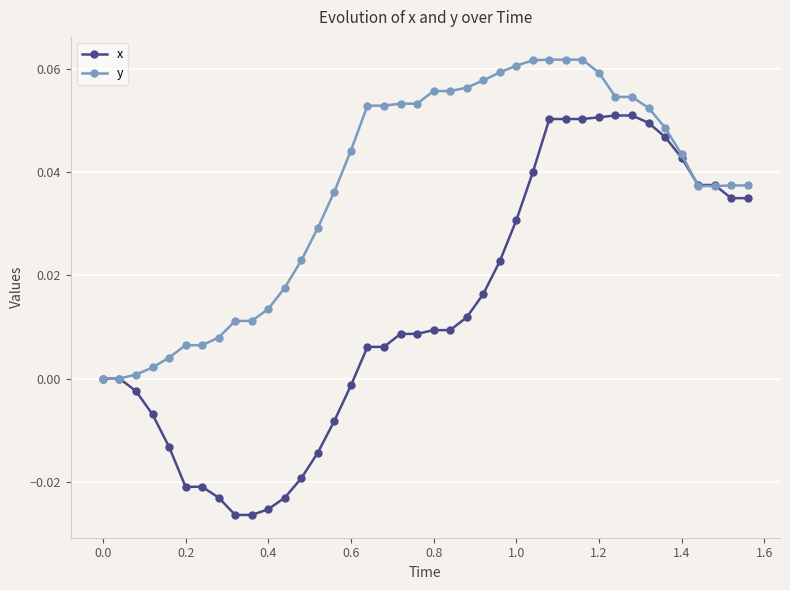

Which series has the largest total across all categories?

y